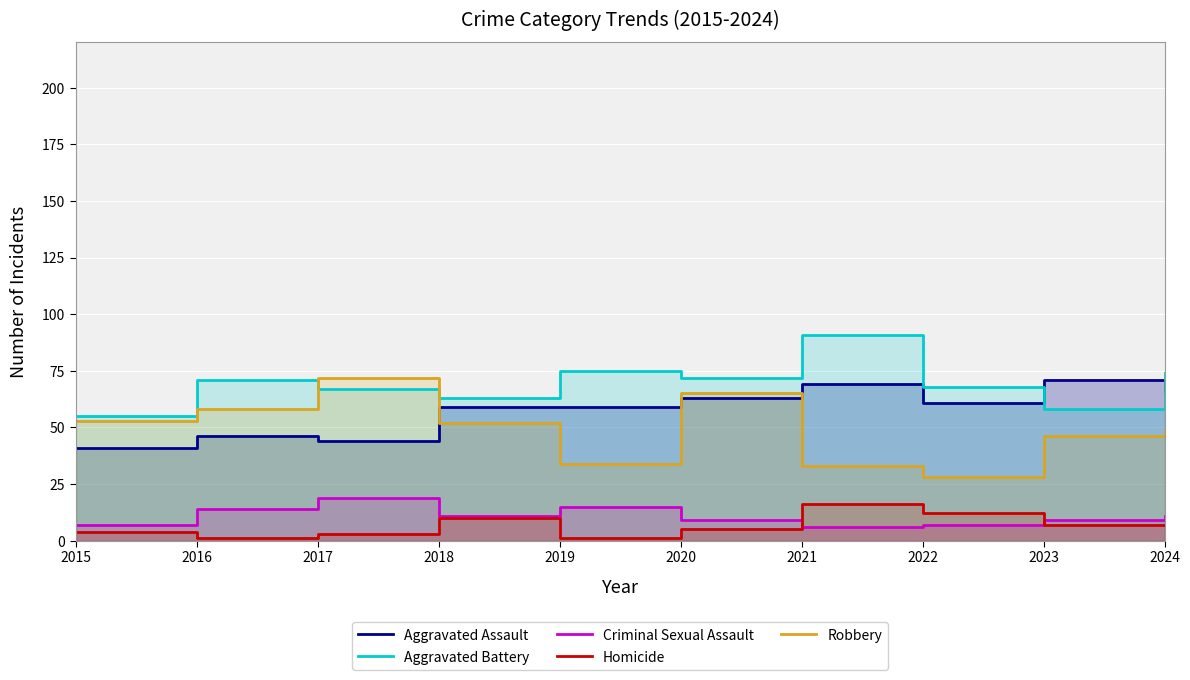

The Criminal Sexual Assault series shows 27 at 2017. True or false?

False